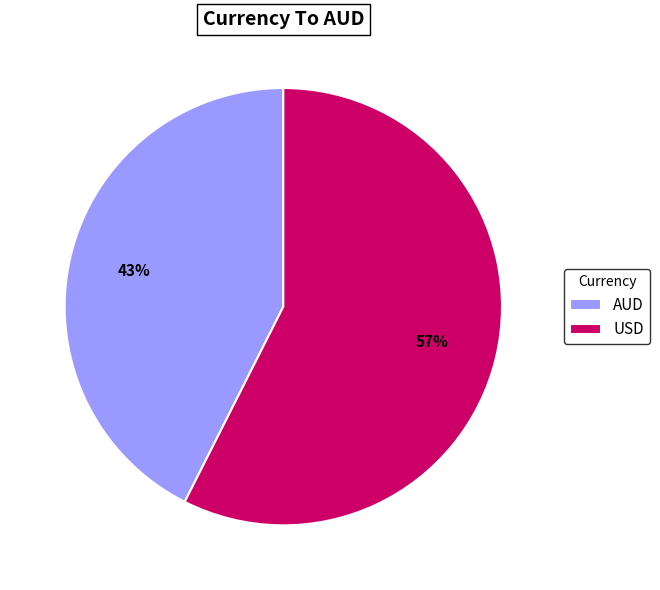

Rank the categories by value from highest to lowest.

USD, AUD